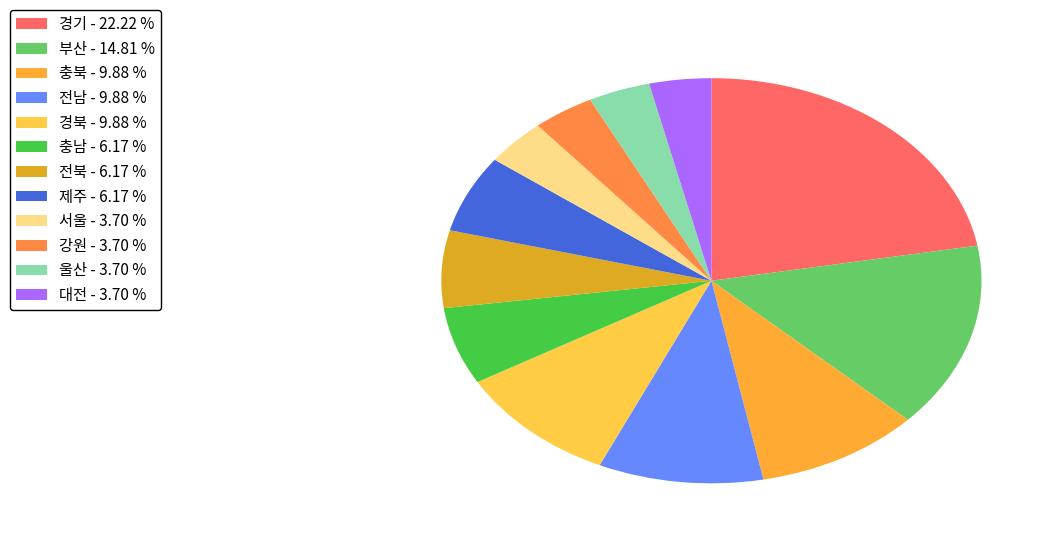

Approximately how many times larger is the value at 강원 compared to 충북?

0.4